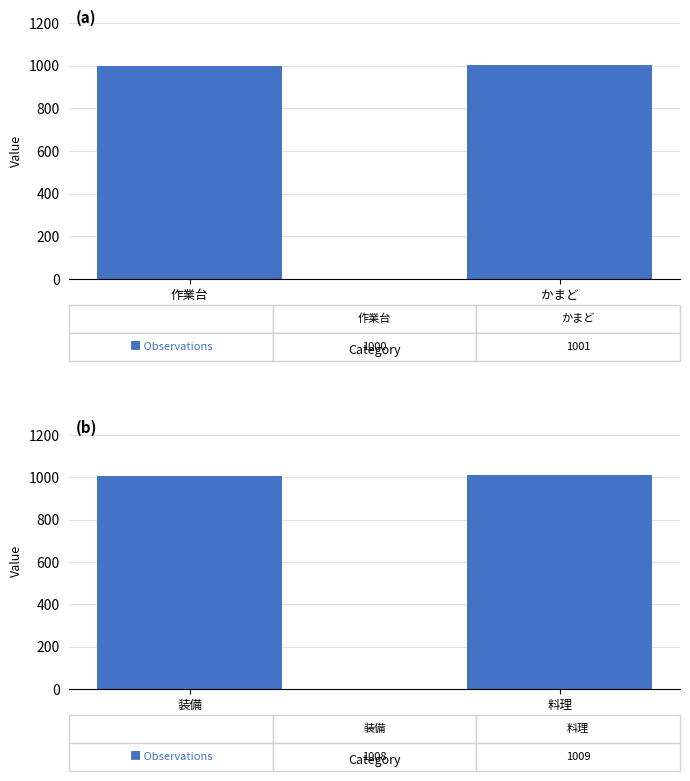

What is the difference between the values at 料理 and 装備?

1